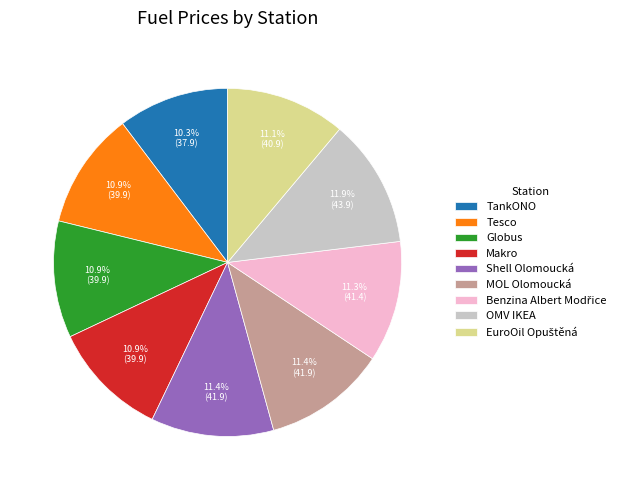

Does any single category account for the majority?

No